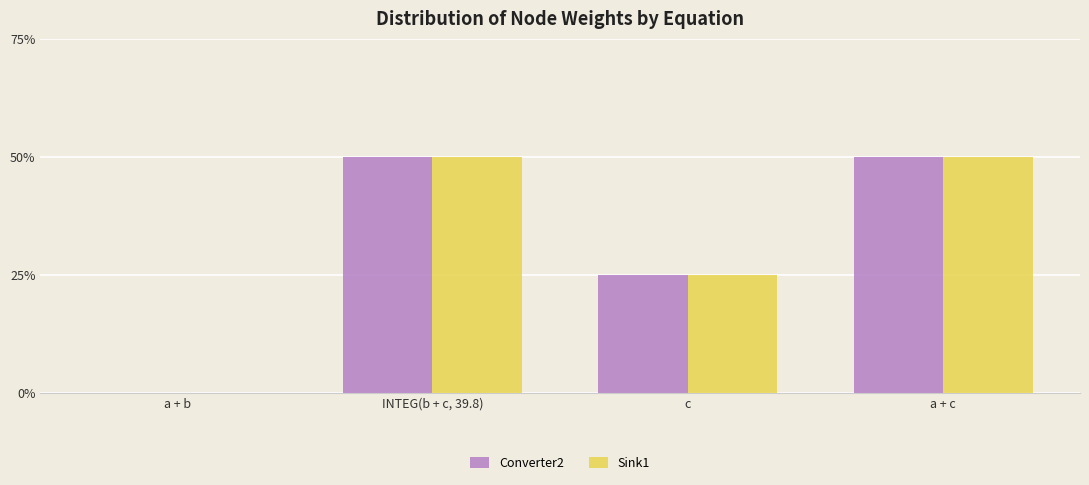

What are all the series names shown in the legend?

Converter2, Sink1